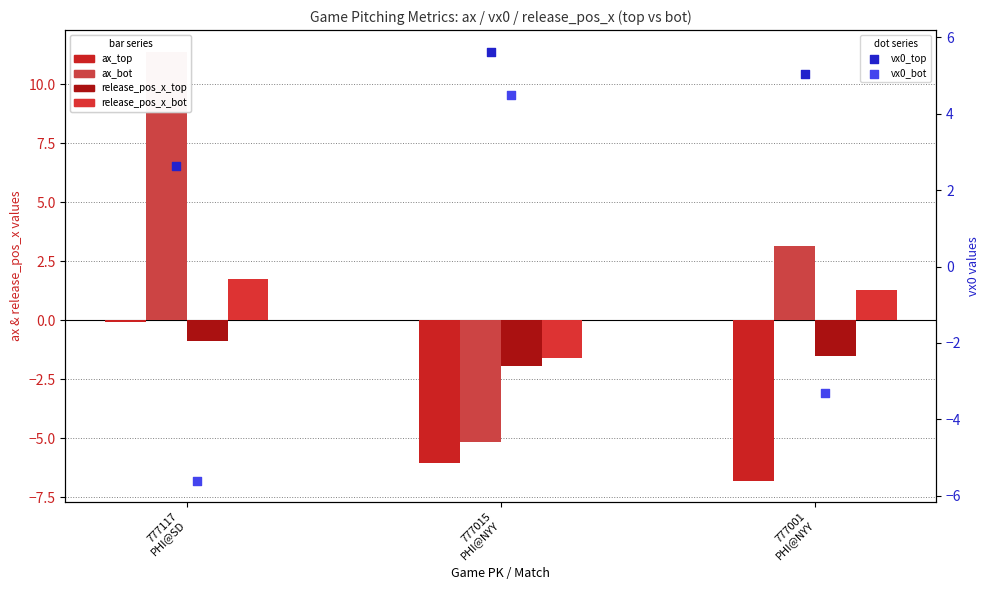

What is the total value across all series at 777001
PHI@NYY?

-2.2